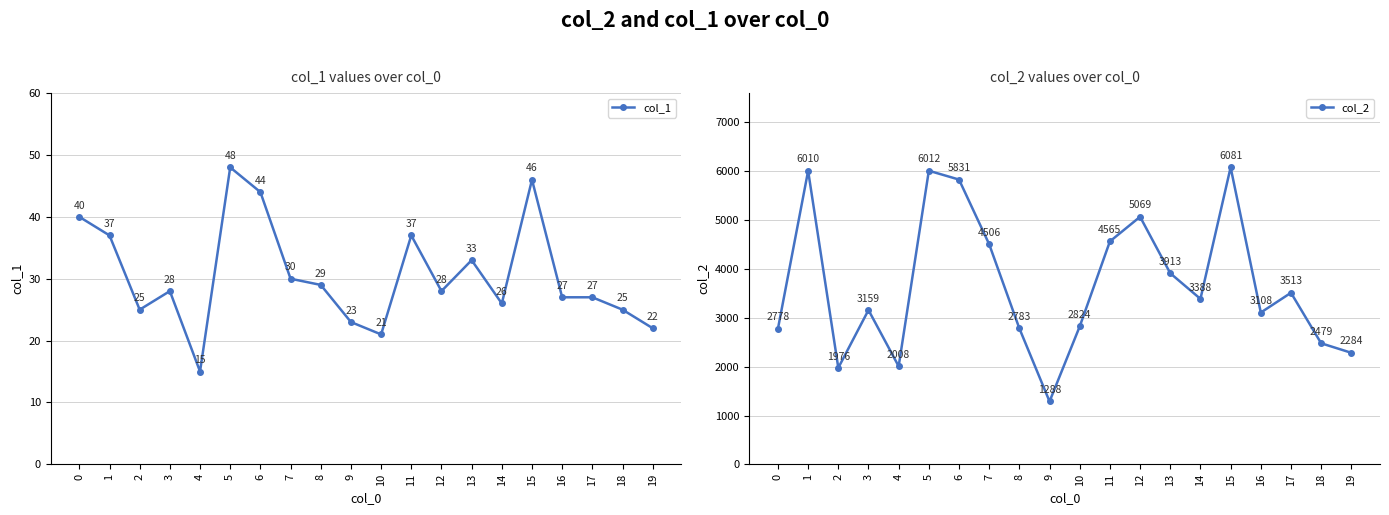

Rank the series by their maximum value, from highest to lowest.

col_2, col_1